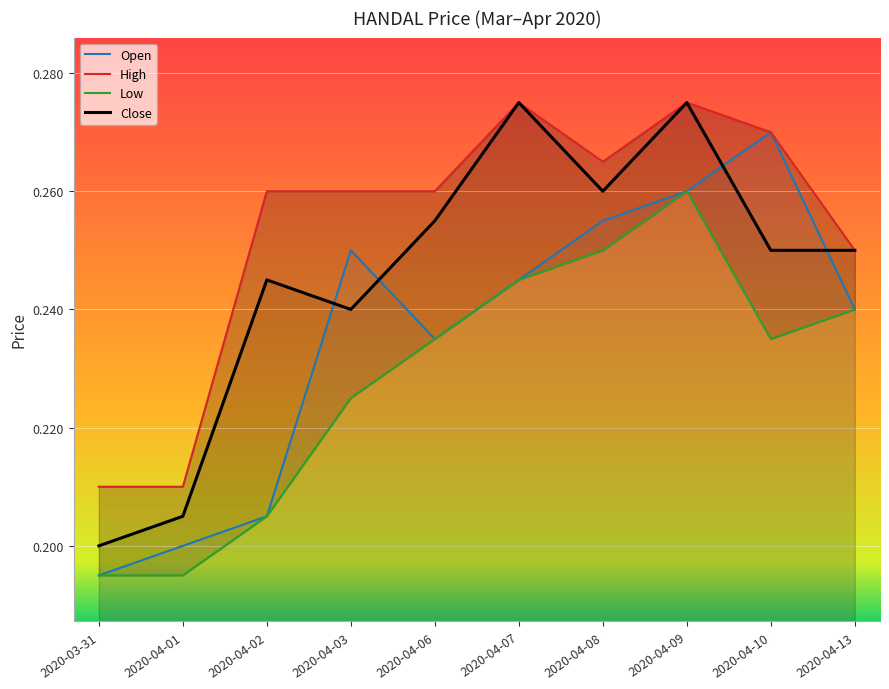

Which series has the largest range (max minus min)?

open